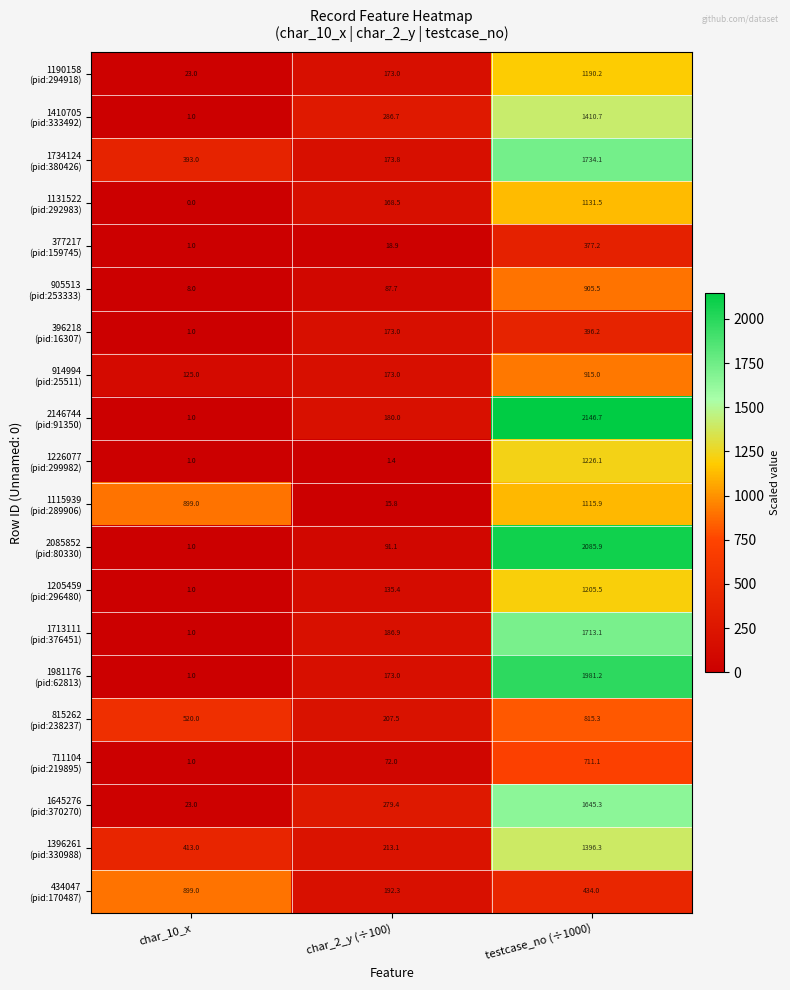

Which label corresponds to the smallest value in the chart?

char_10_x